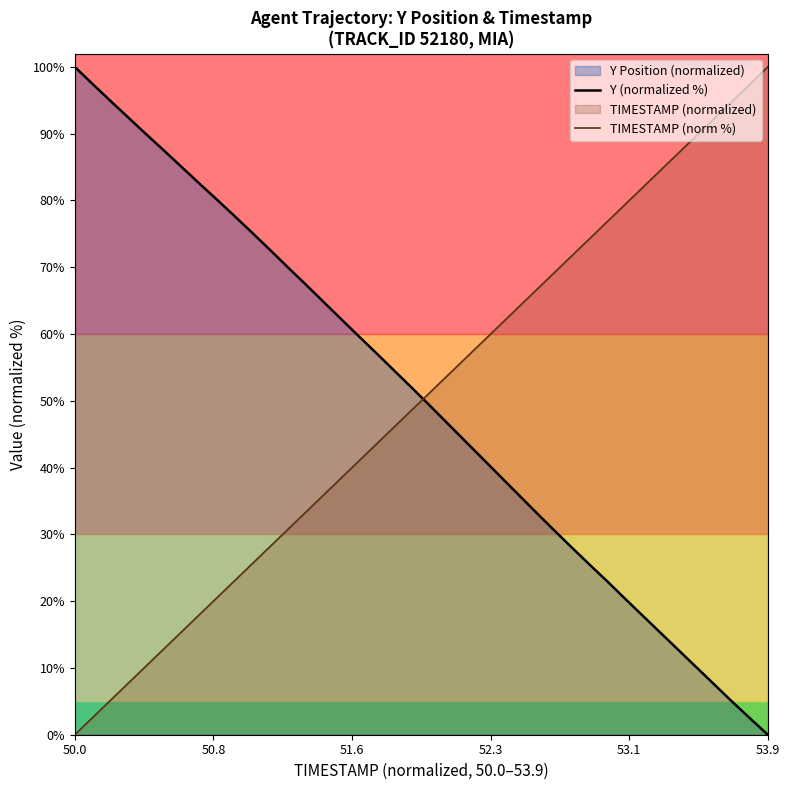

Which series has the widest spread of values?

Y (normalized %)